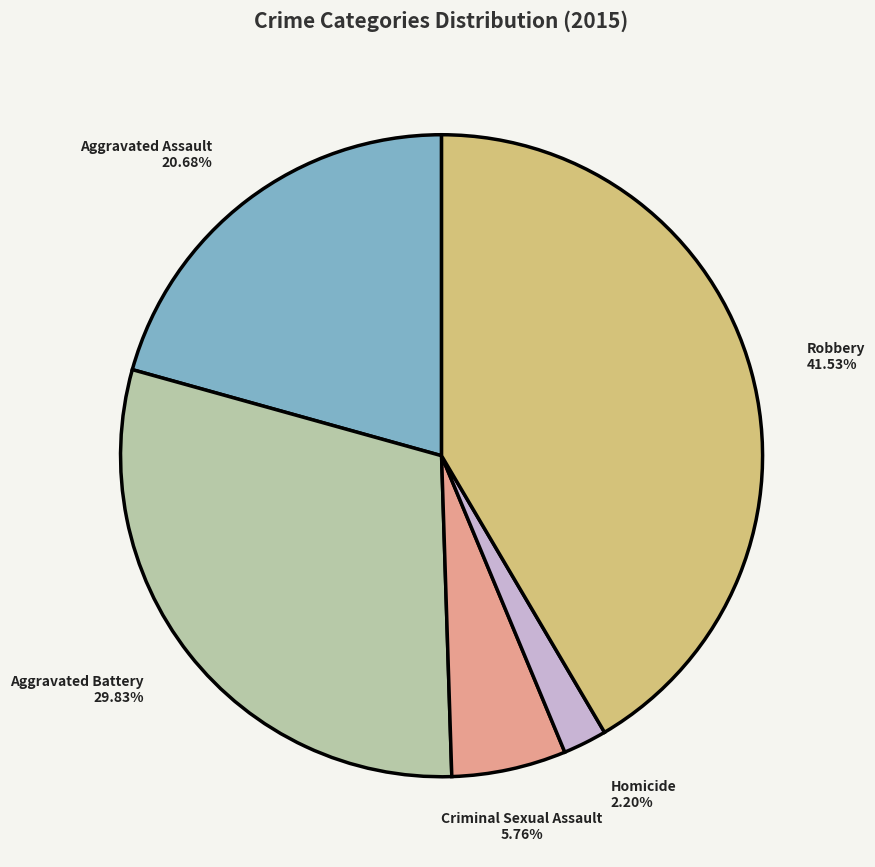

Does any single category account for the majority?

No